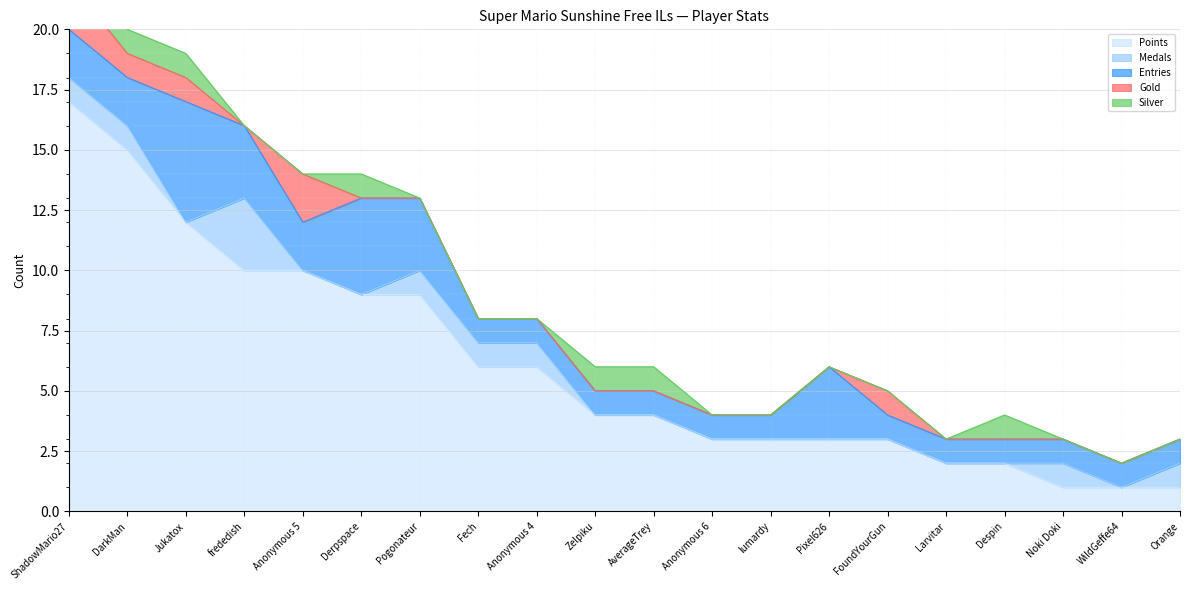

What is the difference between the second highest and second lowest values in the Silver series?

1